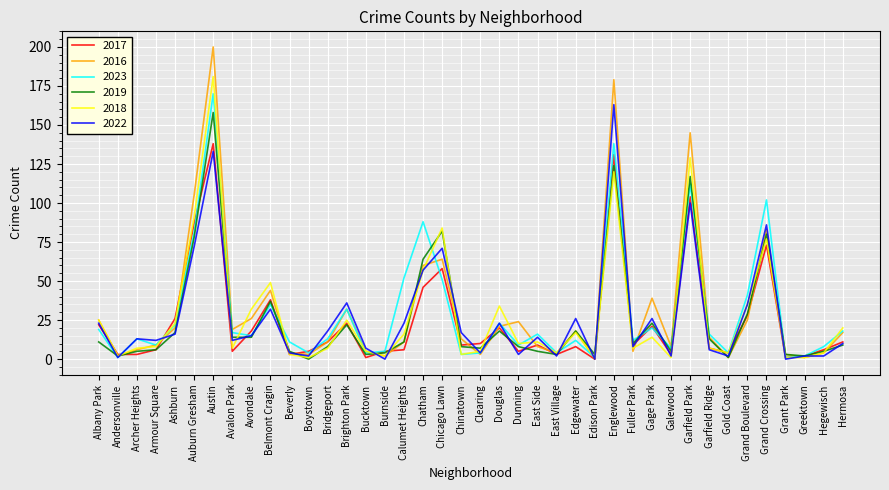

List the series in order of their peak value, highest first.

2016, 2018, 2023, 2022, 2019, 2017